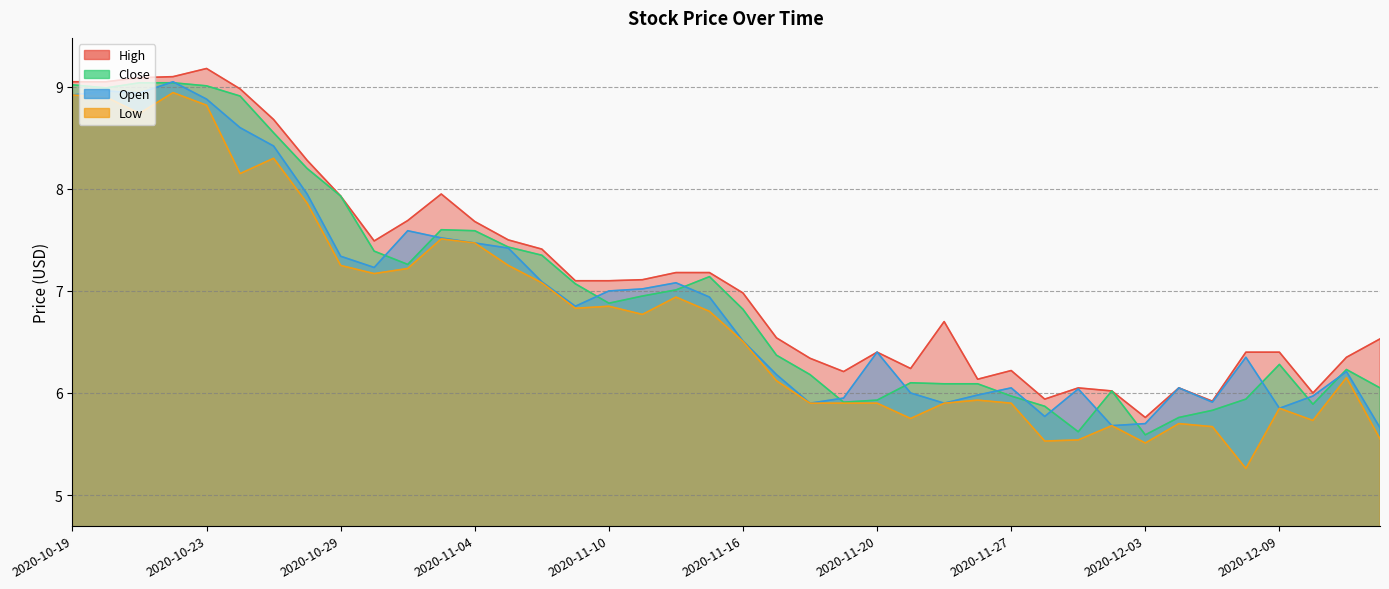

How many interior local peaks does the Close series have?

6